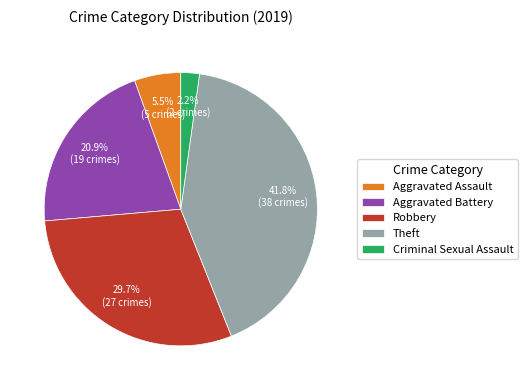

Is it true that Criminal Sexual Assault is 2% of the pie?

True